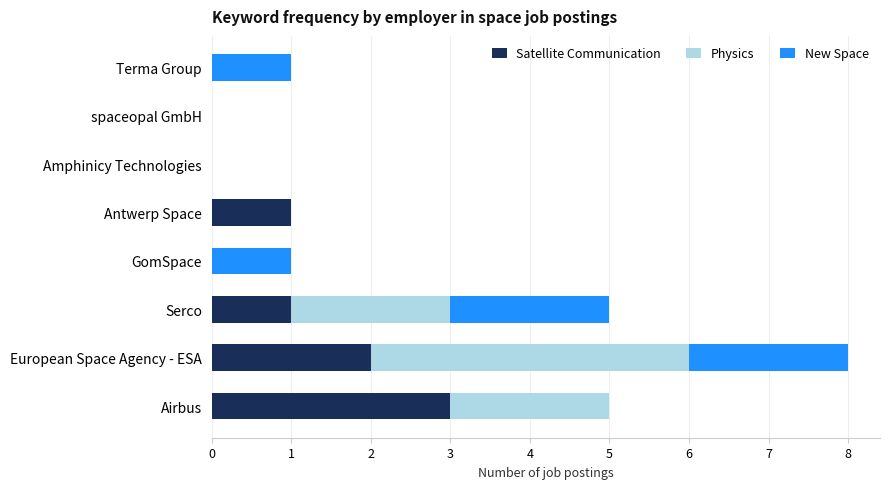

The value of Satellite Communication at Serco is 0. True or false?

False